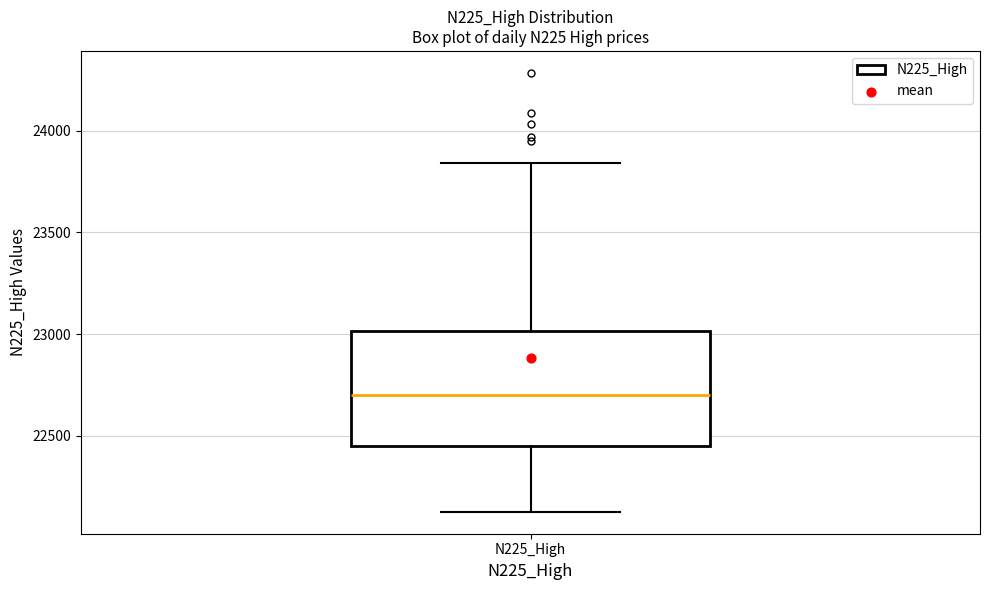

Transcribe this box plot: give where the median line is, the range the box spans, and where the two whiskers end, as read against the y-axis. The values are not printed on the chart, so give them approximately, as read against the axis.

median 22700, box 22450 to 23000, whiskers 22100 to 23850